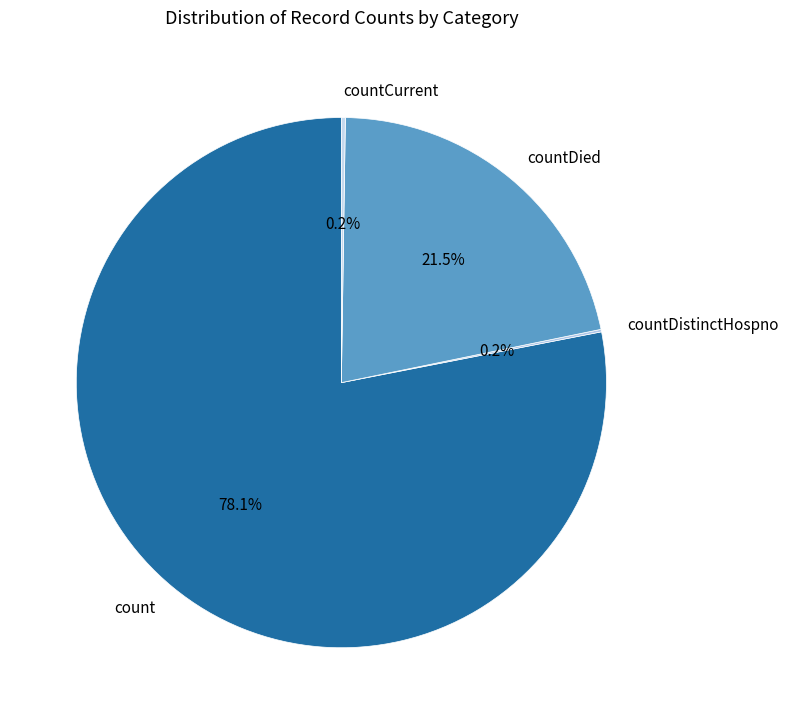

Which slice is the largest?

count